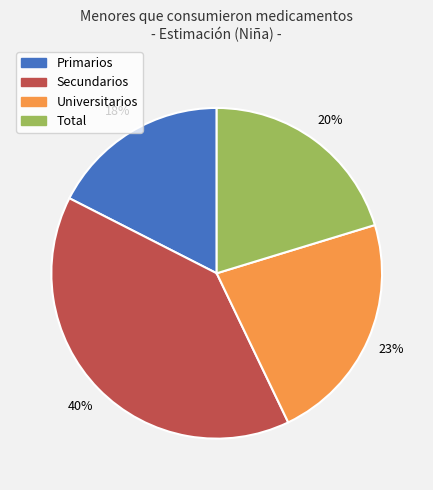

To the nearest percent, what is the difference between the Primarios and Universitarios slice percentages?

5%